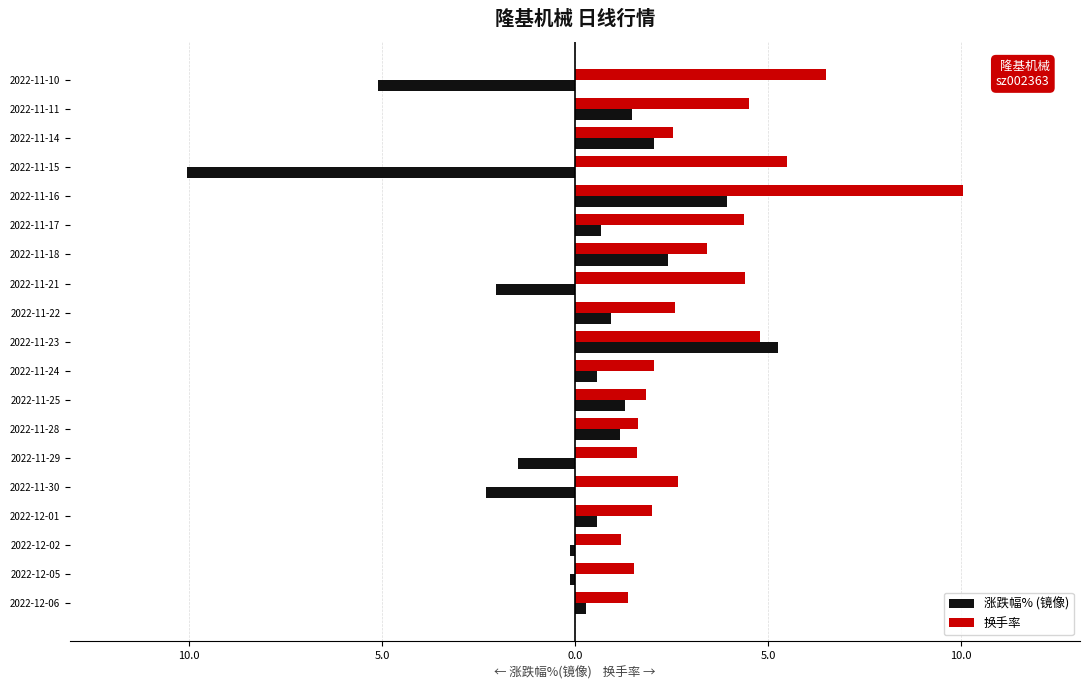

What are all the series names shown in the legend?

涨跌幅% (镜像), 换手率